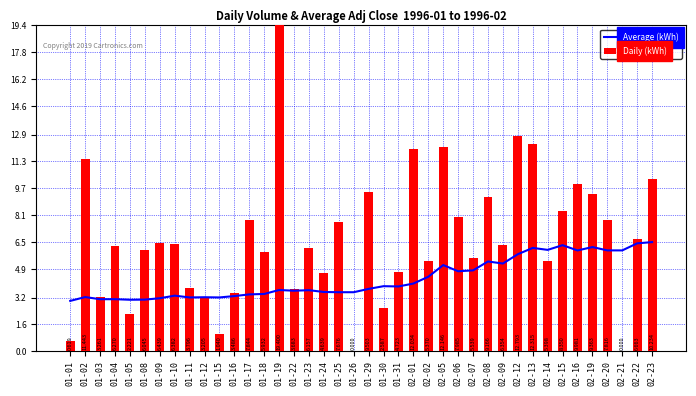

The value of Average (kWh) at 02-12 is 5.8. True or false?

True